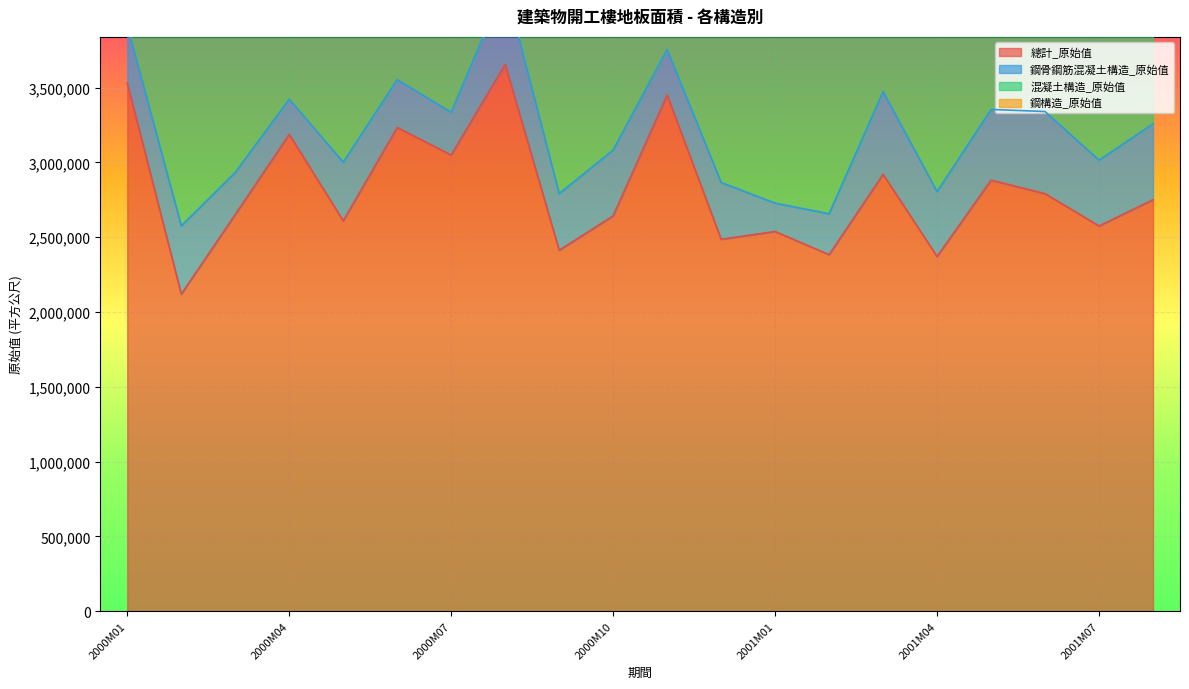

What is the difference between the highest and lowest values at 2000M09?

2294891